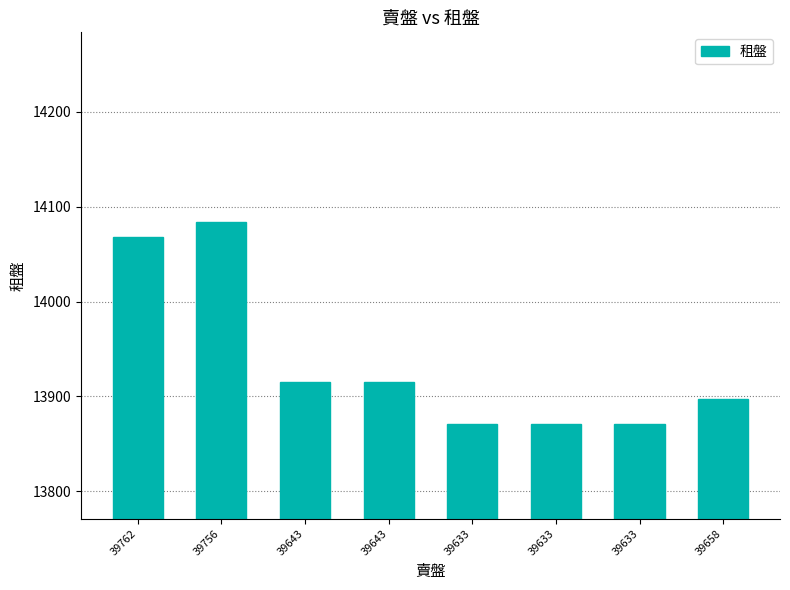

Reading left to right, list all the values displayed in this chart.

14068	14084	13915	13915	13871	13871	13871	13897